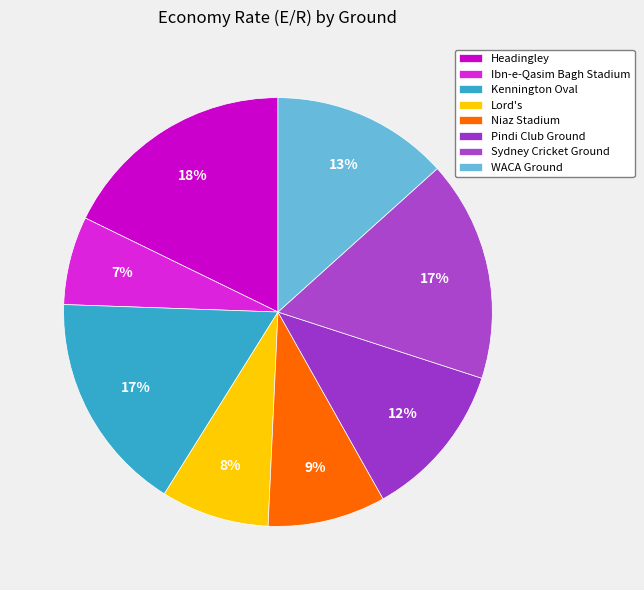

How many slices are in this pie chart?

8